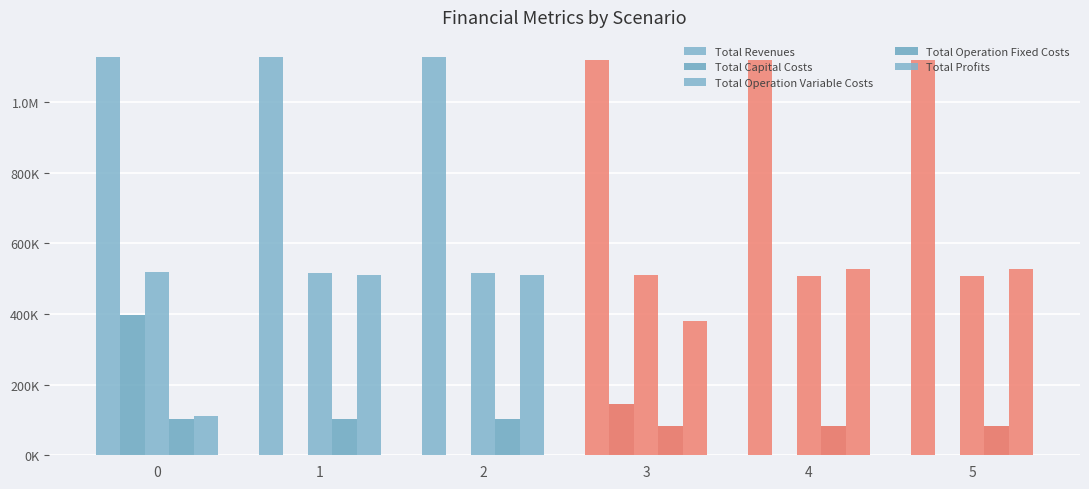

Does the chart contain stacked bars?

No